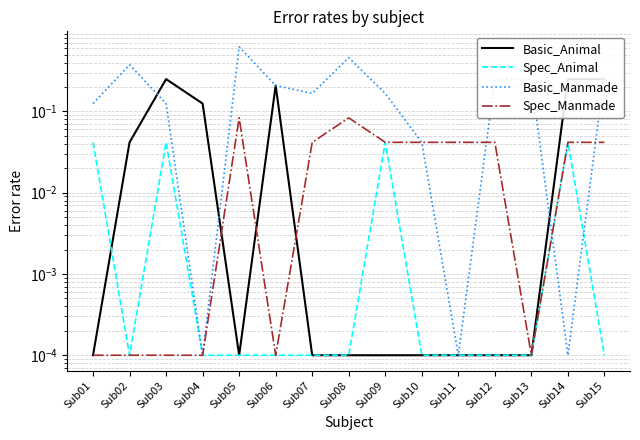

Rank the series at Sub04 from lowest to highest value.

Spec_Animal, Basic_Manmade, Spec_Manmade, Basic_Animal